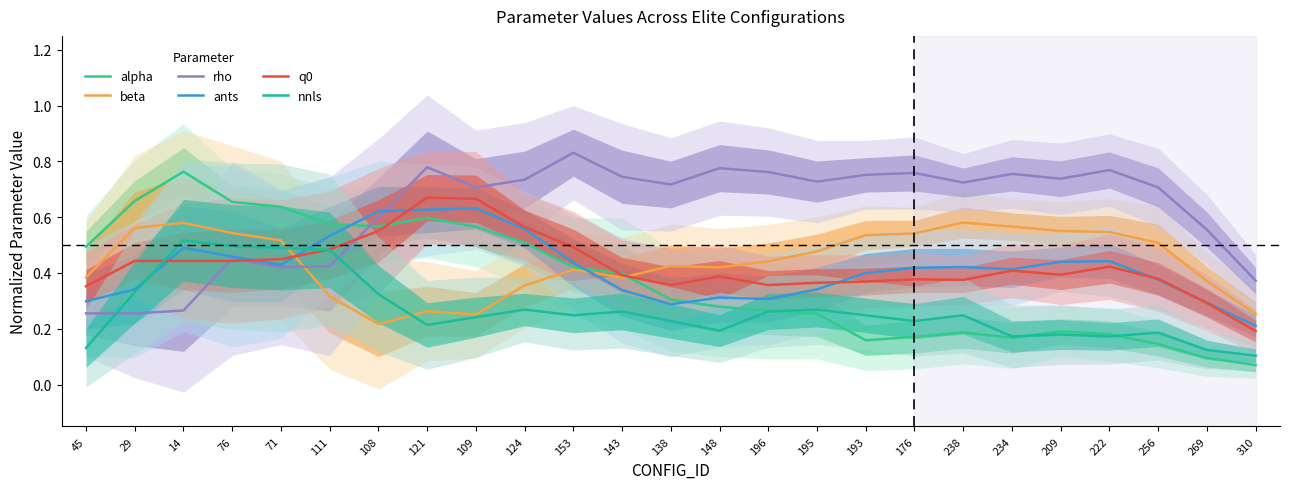

How many intersections are there between rho and nnls?

2